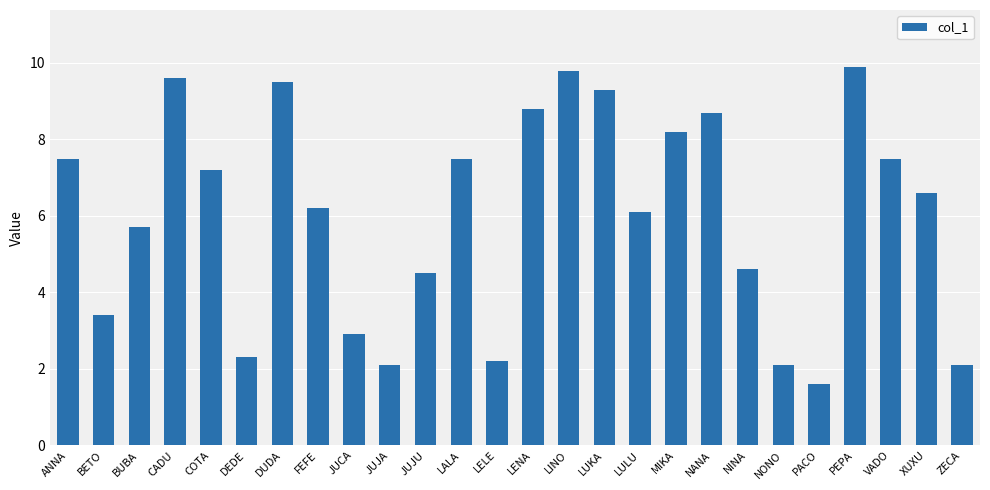

What is the difference between the values at JUJU and BETO?

1.1